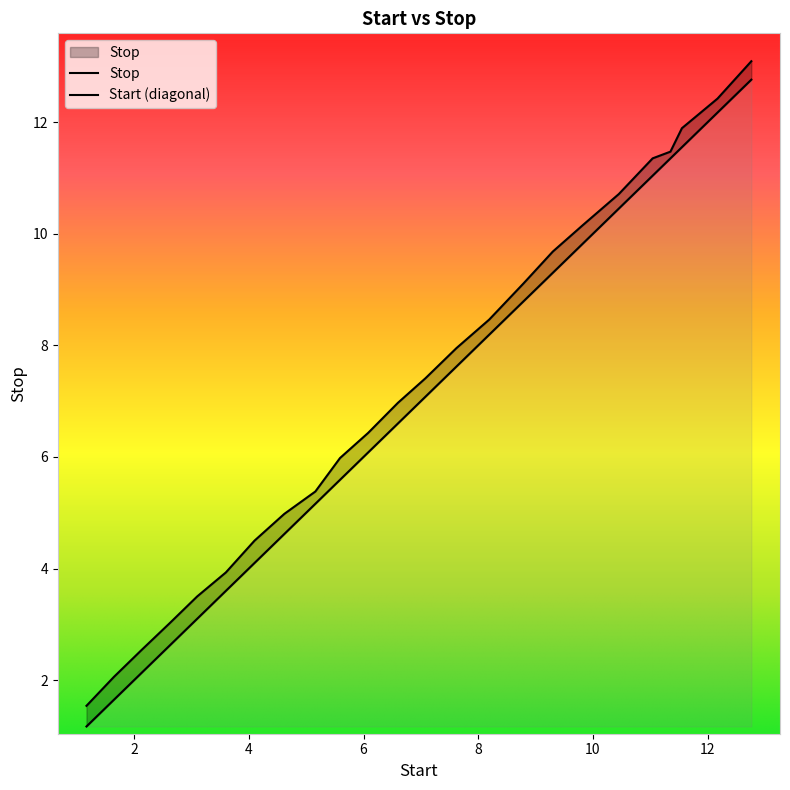

True or false: the data shows 3.5 at 3.1.

True